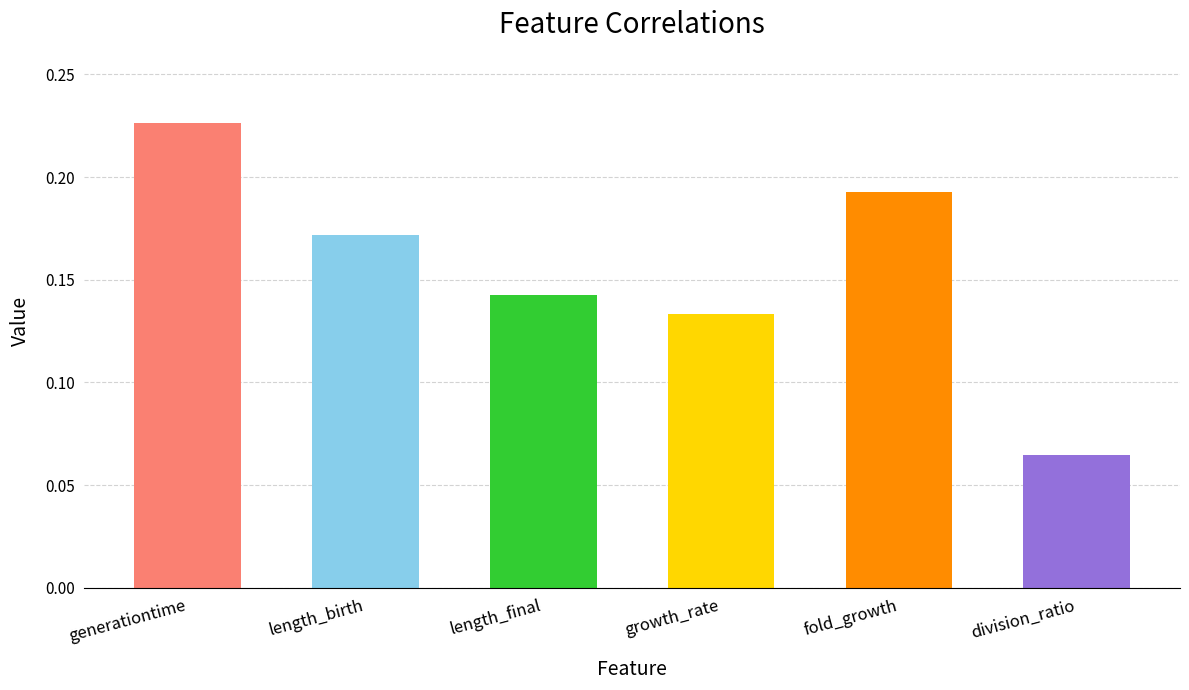

What is the label of the 3rd bar from the left?

length_final